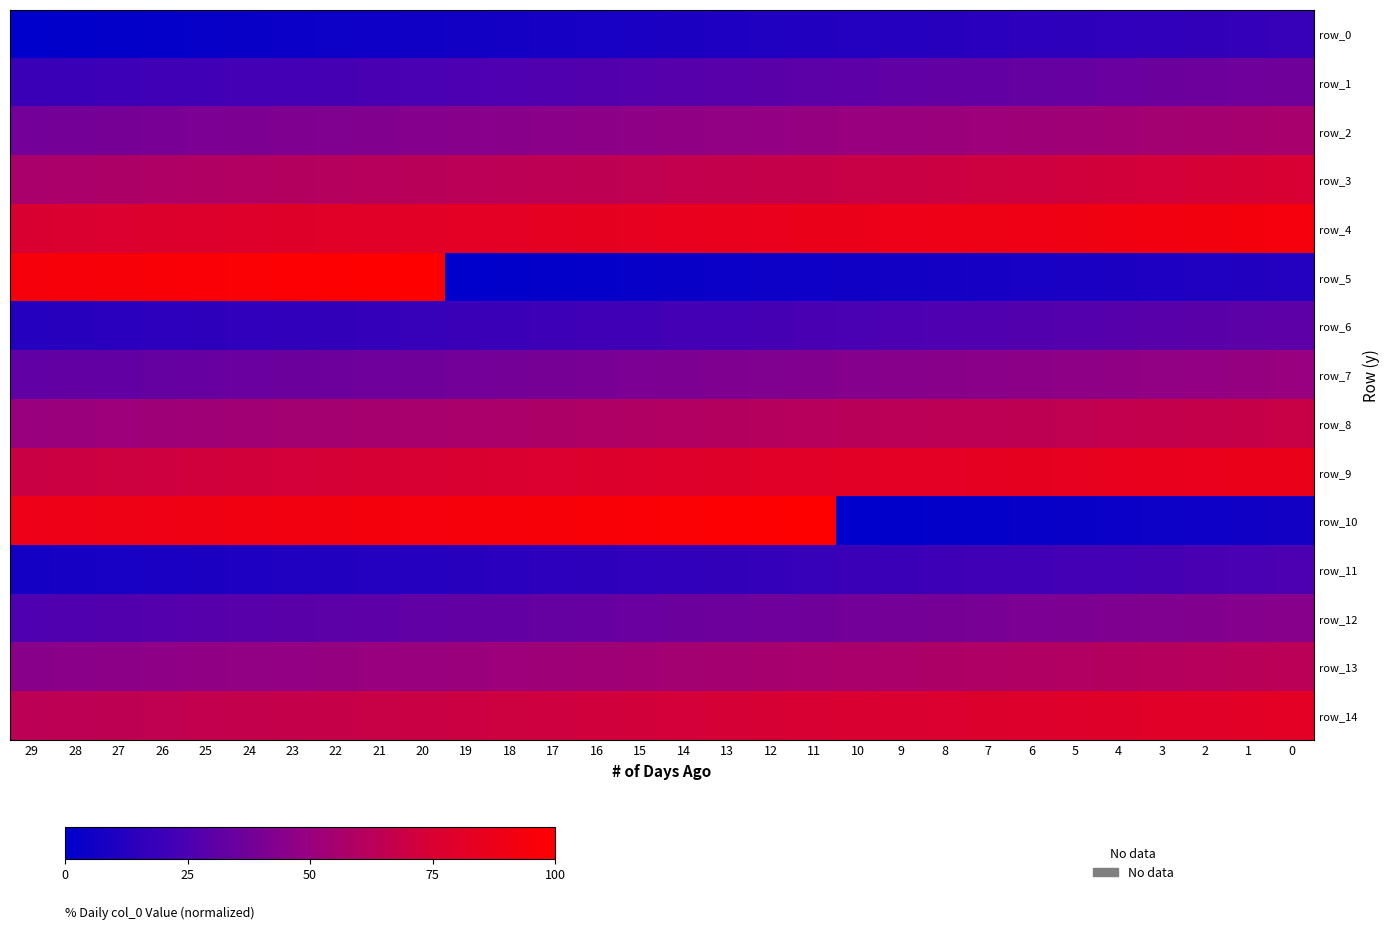

Reading right to left, what are all the values shown in this chart?

row_0: 0=18.2	1=17.6	2=17.0	3=16.4	4=15.7	5=15.1	6=14.5	7=13.8	8=13.2	9=12.6	10=11.9	11=11.3	12=10.7	13=10.1	14=9.4	15=8.8	16=8.2	17=7.5	18=6.9	19=6.3	20=5.7	21=5.0	22=4.4	23=3.8	24=3.1	25=2.5	26=1.9	27=1.3	28=0.6	29=0.0
row_1: 0=37.1	1=36.5	2=35.8	3=35.2	4=34.6	5=34.0	6=33.3	7=32.7	8=32.1	9=31.4	10=30.8	11=30.2	12=29.6	13=28.9	14=28.3	15=27.7	16=27.0	17=26.4	18=25.8	19=25.2	20=24.5	21=23.9	22=23.3	23=22.6	24=22.0	25=21.4	26=20.8	27=20.1	28=19.5	29=18.9
row_2: 0=56.0	1=55.3	2=54.7	3=54.1	4=53.5	5=52.8	6=52.2	7=51.6	8=50.9	9=50.3	10=49.7	11=49.1	12=48.4	13=47.8	14=47.2	15=46.5	16=45.9	17=45.3	18=44.7	19=44.0	20=43.4	21=42.8	22=42.1	23=41.5	24=40.9	25=40.3	26=39.6	27=39.0	28=38.4	29=37.7
row_3: 0=74.8	1=74.2	2=73.6	3=73.0	4=72.3	5=71.7	6=71.1	7=70.4	8=69.8	9=69.2	10=68.6	11=67.9	12=67.3	13=66.7	14=66.0	15=65.4	16=64.8	17=64.2	18=63.5	19=62.9	20=62.3	21=61.6	22=61.0	23=60.4	24=59.7	25=59.1	26=58.5	27=57.9	28=57.2	29=56.6
row_4: 0=93.7	1=93.1	2=92.5	3=91.8	4=91.2	5=90.6	6=89.9	7=89.3	8=88.7	9=88.1	10=87.4	11=86.8	12=86.2	13=85.5	14=84.9	15=84.3	16=83.6	17=83.0	18=82.4	19=81.8	20=81.1	21=80.5	22=79.9	23=79.2	24=78.6	25=78.0	26=77.4	27=76.7	28=76.1	29=75.5
row_5: 0=11.9	1=11.3	2=10.7	3=10.1	4=9.4	5=8.8	6=8.2	7=7.5	8=6.9	9=6.3	10=5.7	11=5.0	12=4.4	13=3.8	14=3.1	15=2.5	16=1.9	17=1.3	18=0.6	19=0.0	20=100.0	21=99.4	22=98.7	23=98.1	24=97.5	25=96.9	26=96.2	27=95.6	28=95.0	29=94.3
row_6: 0=30.8	1=30.2	2=29.6	3=28.9	4=28.3	5=27.7	6=27.0	7=26.4	8=25.8	9=25.2	10=24.5	11=23.9	12=23.3	13=22.6	14=22.0	15=21.4	16=20.8	17=20.1	18=19.5	19=18.9	20=18.2	21=17.6	22=17.0	23=16.4	24=15.7	25=15.1	26=14.5	27=13.8	28=13.2	29=12.6
row_7: 0=49.7	1=49.1	2=48.4	3=47.8	4=47.2	5=46.5	6=45.9	7=45.3	8=44.7	9=44.0	10=43.4	11=42.8	12=42.1	13=41.5	14=40.9	15=40.3	16=39.6	17=39.0	18=38.4	19=37.7	20=37.1	21=36.5	22=35.8	23=35.2	24=34.6	25=34.0	26=33.3	27=32.7	28=32.1	29=31.4
row_8: 0=68.6	1=67.9	2=67.3	3=66.7	4=66.0	5=65.4	6=64.8	7=64.2	8=63.5	9=62.9	10=62.3	11=61.6	12=61.0	13=60.4	14=59.7	15=59.1	16=58.5	17=57.9	18=57.2	19=56.6	20=56.0	21=55.3	22=54.7	23=54.1	24=53.5	25=52.8	26=52.2	27=51.6	28=50.9	29=50.3
row_9: 0=87.4	1=86.8	2=86.2	3=85.5	4=84.9	5=84.3	6=83.6	7=83.0	8=82.4	9=81.8	10=81.1	11=80.5	12=79.9	13=79.2	14=78.6	15=78.0	16=77.4	17=76.7	18=76.1	19=75.5	20=74.8	21=74.2	22=73.6	23=73.0	24=72.3	25=71.7	26=71.1	27=70.4	28=69.8	29=69.2
row_10: 0=6.3	1=5.7	2=5.0	3=4.4	4=3.8	5=3.1	6=2.5	7=1.9	8=1.3	9=0.6	10=0.0	11=99.4	12=98.7	13=98.1	14=97.5	15=96.9	16=96.2	17=95.6	18=95.0	19=94.3	20=93.7	21=93.1	22=92.5	23=91.8	24=91.2	25=90.6	26=89.9	27=89.3	28=88.7	29=88.1
row_11: 0=25.2	1=24.5	2=23.9	3=23.3	4=22.6	5=22.0	6=21.4	7=20.8	8=20.1	9=19.5	10=18.9	11=18.2	12=17.6	13=17.0	14=16.4	15=15.7	16=15.1	17=14.5	18=13.8	19=13.2	20=12.6	21=11.9	22=11.3	23=10.7	24=10.1	25=9.4	26=8.8	27=8.2	28=7.5	29=6.9
row_12: 0=44.0	1=43.4	2=42.8	3=42.1	4=41.5	5=40.9	6=40.3	7=39.6	8=39.0	9=38.4	10=37.7	11=37.1	12=36.5	13=35.8	14=35.2	15=34.6	16=34.0	17=33.3	18=32.7	19=32.1	20=31.4	21=30.8	22=30.2	23=29.6	24=28.9	25=28.3	26=27.7	27=27.0	28=26.4	29=25.8
row_13: 0=62.9	1=62.3	2=61.6	3=61.0	4=60.4	5=59.7	6=59.1	7=58.5	8=57.9	9=57.2	10=56.6	11=56.0	12=55.3	13=54.7	14=54.1	15=53.5	16=52.8	17=52.2	18=51.6	19=50.9	20=50.3	21=49.7	22=49.1	23=48.4	24=47.8	25=47.2	26=46.5	27=45.9	28=45.3	29=44.7
row_14: 0=81.8	1=81.1	2=80.5	3=79.9	4=79.2	5=78.6	6=78.0	7=77.4	8=76.7	9=76.1	10=75.5	11=74.8	12=74.2	13=73.6	14=73.0	15=72.3	16=71.7	17=71.1	18=70.4	19=69.8	20=69.2	21=68.6	22=67.9	23=67.3	24=66.7	25=66.0	26=65.4	27=64.8	28=64.2	29=63.5